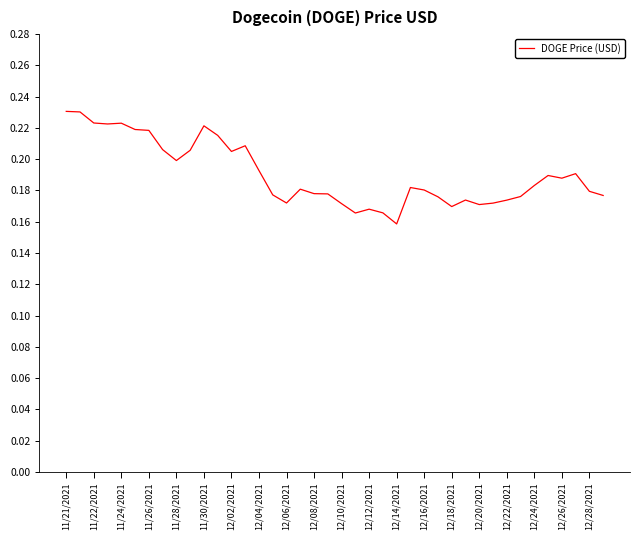

Which label corresponds to the largest value in the chart?

11/21/2021